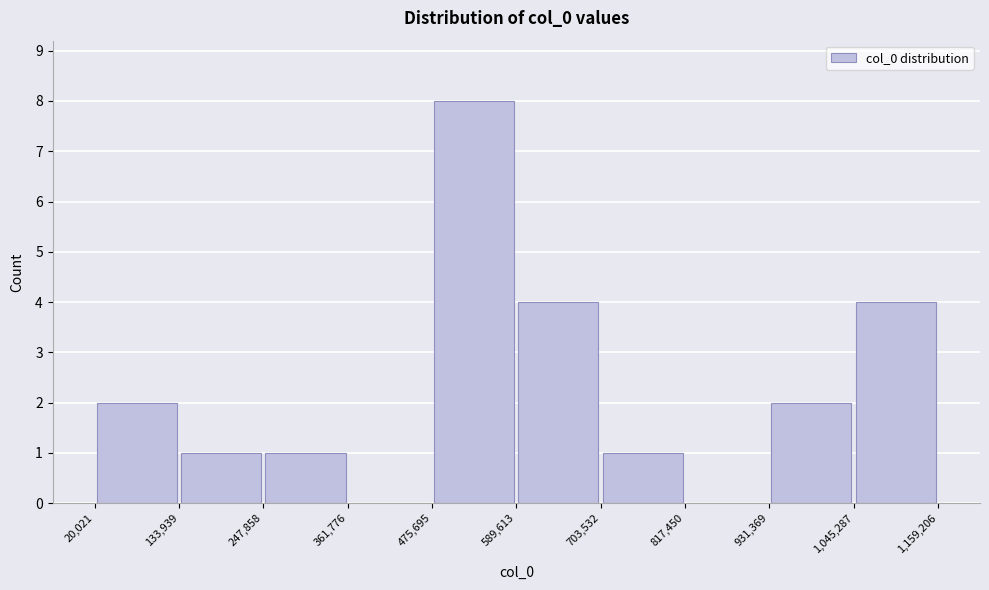

Reading left to right, list every bar in this chart as the range it spans on the x-axis followed by its height. The values are not printed on the chart, so give them approximately, as read against the axis.

20,021 to 133,939: 2
133,939 to 247,858: 1
247,858 to 361,776: 1
361,776 to 475,695: 0
475,695 to 589,613: 8
589,613 to 703,532: 4
703,532 to 817,450: 1
817,450 to 931,369: 0
931,369 to 1,045,287: 2
1,045,287 to 1,159,206: 4